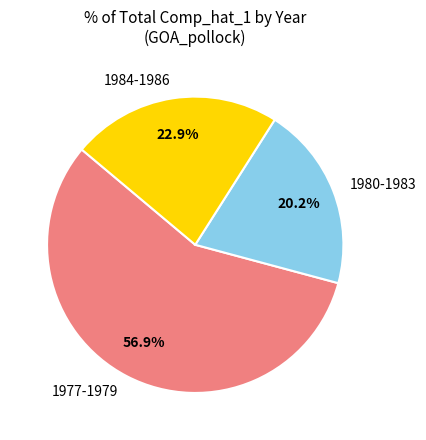

What is the largest slice in the pie chart?

1977-1979